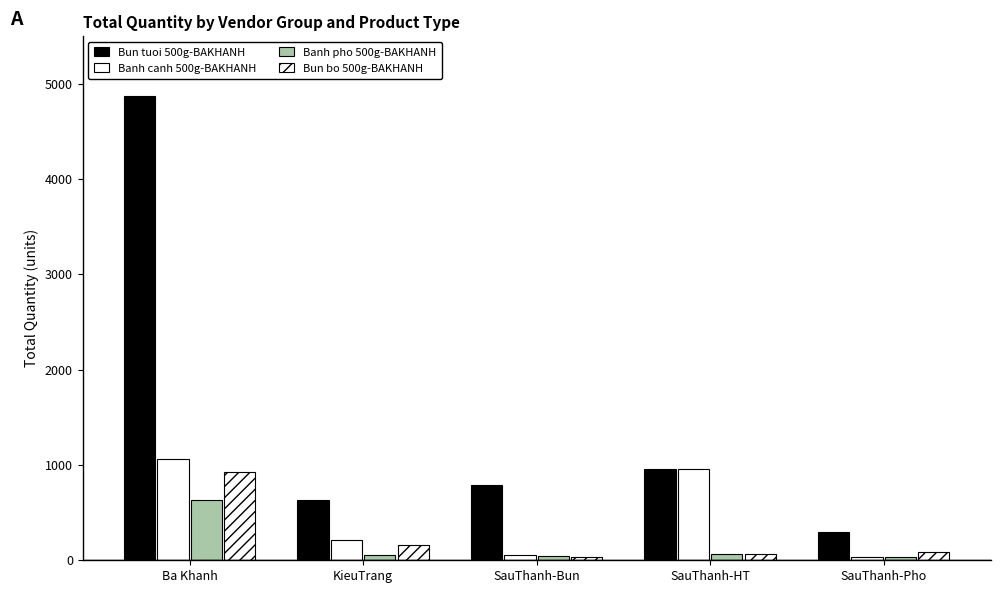

How many data points does each series have?

5